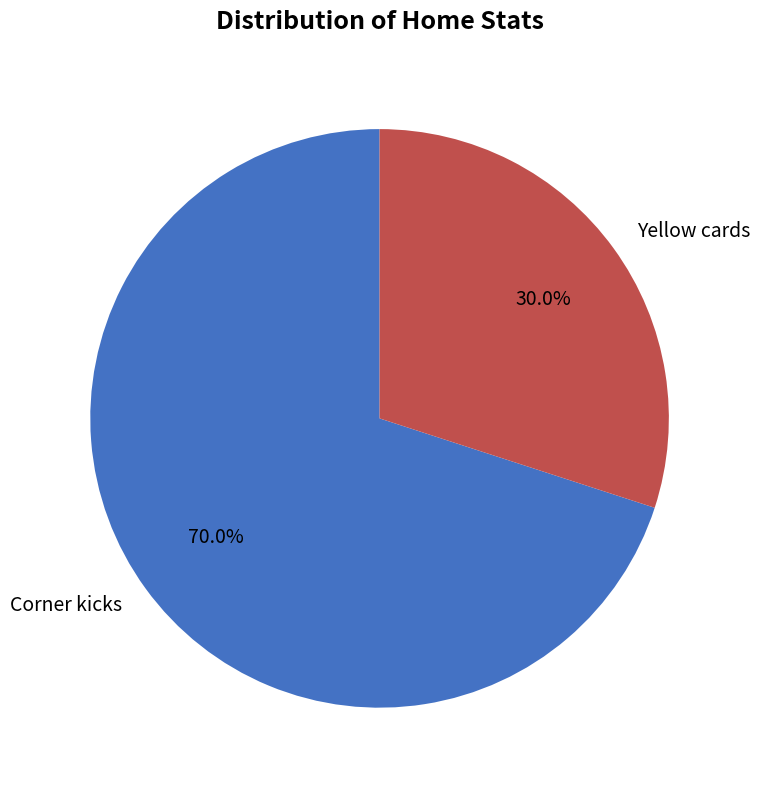

Which category has the biggest portion of the pie?

Corner kicks